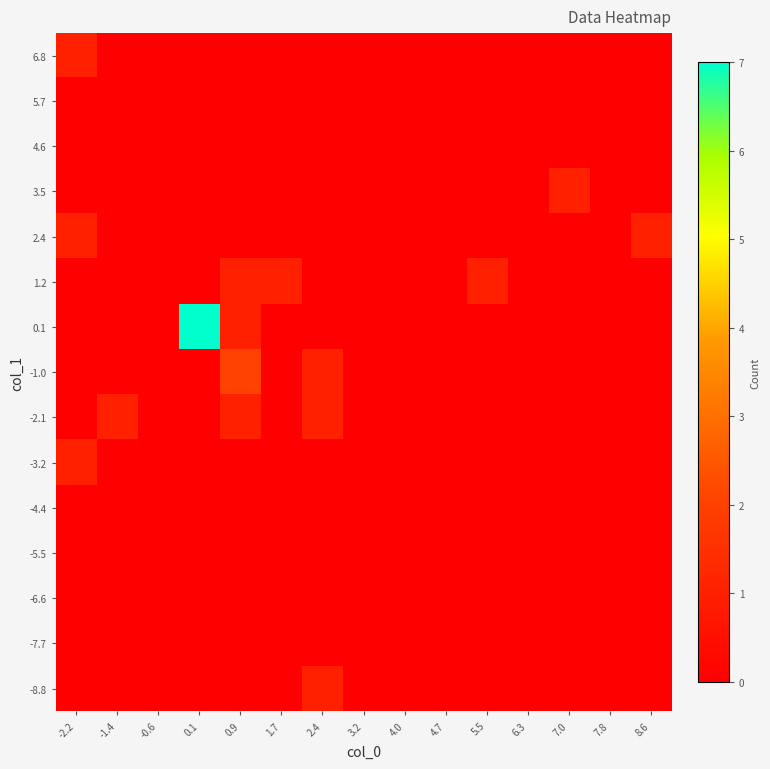

Reading left to right, transcribe all the data shown in this chart.

-8.8: -2.2=0	-1.4=0	-0.6=0	0.1=0	0.9=0	1.7=0	2.4=1	3.2=0	4.0=0	4.7=0	5.5=0	6.3=0	7.0=0	7.8=0	8.6=0
-7.7: -2.2=0	-1.4=0	-0.6=0	0.1=0	0.9=0	1.7=0	2.4=0	3.2=0	4.0=0	4.7=0	5.5=0	6.3=0	7.0=0	7.8=0	8.6=0
-6.6: -2.2=0	-1.4=0	-0.6=0	0.1=0	0.9=0	1.7=0	2.4=0	3.2=0	4.0=0	4.7=0	5.5=0	6.3=0	7.0=0	7.8=0	8.6=0
-5.5: -2.2=0	-1.4=0	-0.6=0	0.1=0	0.9=0	1.7=0	2.4=0	3.2=0	4.0=0	4.7=0	5.5=0	6.3=0	7.0=0	7.8=0	8.6=0
-4.4: -2.2=0	-1.4=0	-0.6=0	0.1=0	0.9=0	1.7=0	2.4=0	3.2=0	4.0=0	4.7=0	5.5=0	6.3=0	7.0=0	7.8=0	8.6=0
-3.2: -2.2=1	-1.4=0	-0.6=0	0.1=0	0.9=0	1.7=0	2.4=0	3.2=0	4.0=0	4.7=0	5.5=0	6.3=0	7.0=0	7.8=0	8.6=0
-2.1: -2.2=0	-1.4=1	-0.6=0	0.1=0	0.9=1	1.7=0	2.4=1	3.2=0	4.0=0	4.7=0	5.5=0	6.3=0	7.0=0	7.8=0	8.6=0
-1.0: -2.2=0	-1.4=0	-0.6=0	0.1=0	0.9=2	1.7=0	2.4=1	3.2=0	4.0=0	4.7=0	5.5=0	6.3=0	7.0=0	7.8=0	8.6=0
0.1: -2.2=0	-1.4=0	-0.6=0	0.1=7	0.9=1	1.7=0	2.4=0	3.2=0	4.0=0	4.7=0	5.5=0	6.3=0	7.0=0	7.8=0	8.6=0
1.2: -2.2=0	-1.4=0	-0.6=0	0.1=0	0.9=1	1.7=1	2.4=0	3.2=0	4.0=0	4.7=0	5.5=1	6.3=0	7.0=0	7.8=0	8.6=0
2.4: -2.2=1	-1.4=0	-0.6=0	0.1=0	0.9=0	1.7=0	2.4=0	3.2=0	4.0=0	4.7=0	5.5=0	6.3=0	7.0=0	7.8=0	8.6=1
3.5: -2.2=0	-1.4=0	-0.6=0	0.1=0	0.9=0	1.7=0	2.4=0	3.2=0	4.0=0	4.7=0	5.5=0	6.3=0	7.0=1	7.8=0	8.6=0
4.6: -2.2=0	-1.4=0	-0.6=0	0.1=0	0.9=0	1.7=0	2.4=0	3.2=0	4.0=0	4.7=0	5.5=0	6.3=0	7.0=0	7.8=0	8.6=0
5.7: -2.2=0	-1.4=0	-0.6=0	0.1=0	0.9=0	1.7=0	2.4=0	3.2=0	4.0=0	4.7=0	5.5=0	6.3=0	7.0=0	7.8=0	8.6=0
6.8: -2.2=1	-1.4=0	-0.6=0	0.1=0	0.9=0	1.7=0	2.4=0	3.2=0	4.0=0	4.7=0	5.5=0	6.3=0	7.0=0	7.8=0	8.6=0